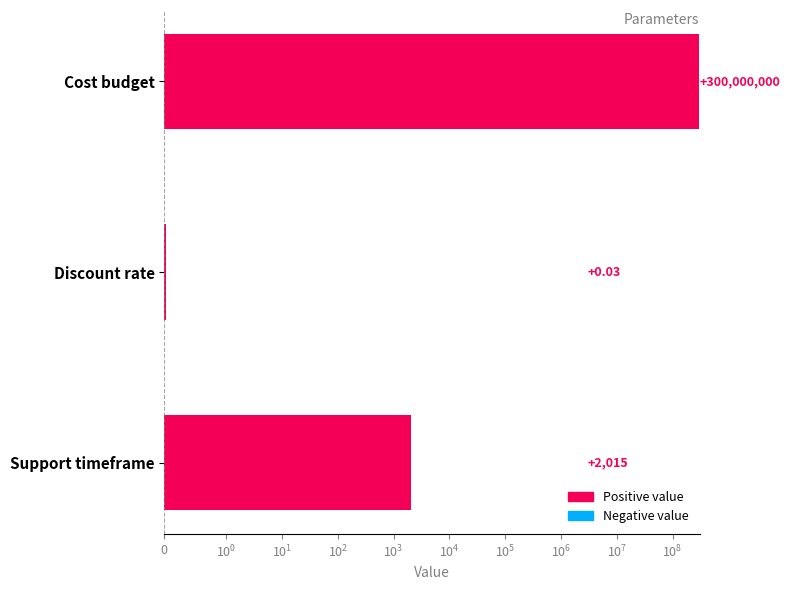

Reading left to right, extract all data points from this chart.

2015.0	0.0	300000000.0